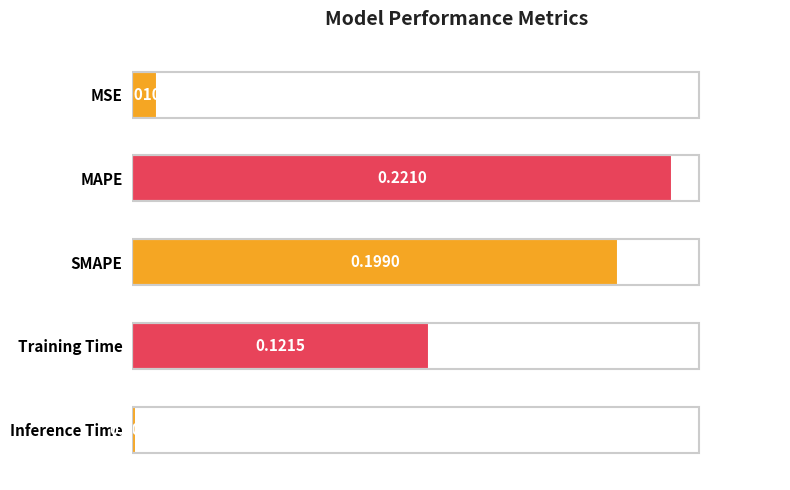

What is the sum of all values?

0.6